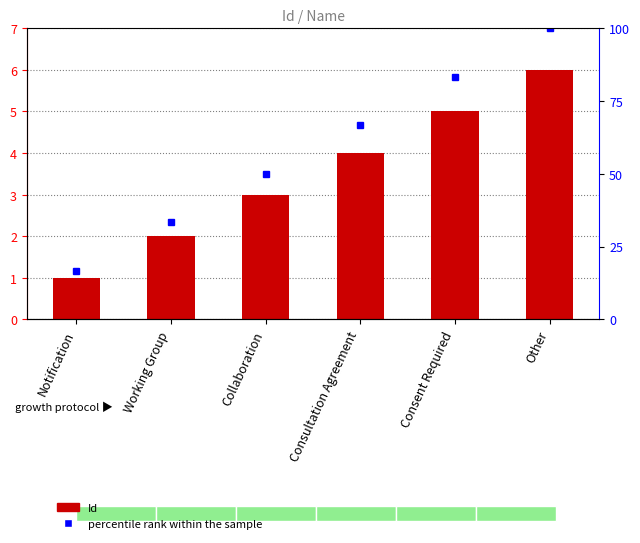

What is the label of the 2nd bar from the left?

Working Group